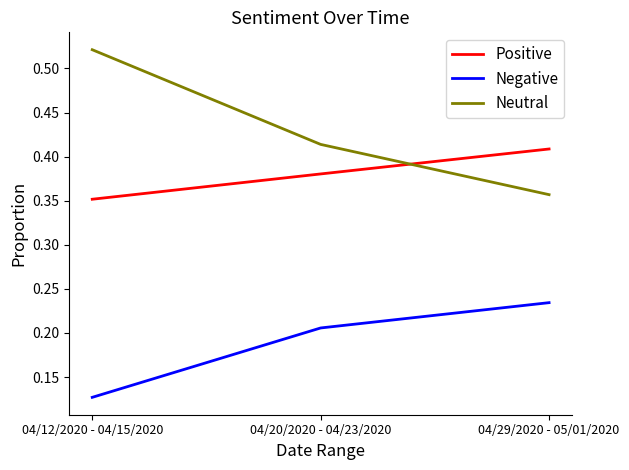

The value of Neutral at 04/12/2020 - 04/15/2020 is 0.9. True or false?

False